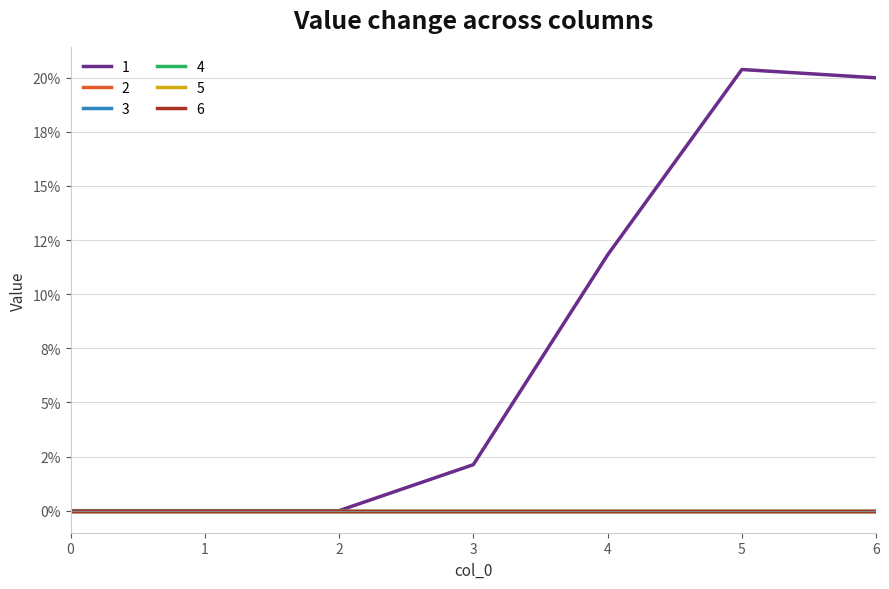

True or false: 3 has a value of 0.0 at 3.

True